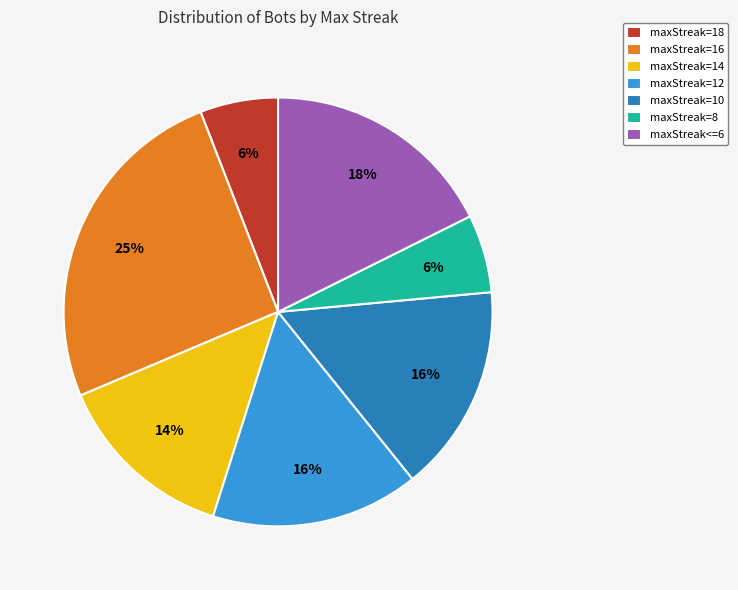

Does maxStreak<=6 account for over 50% of the chart?

No